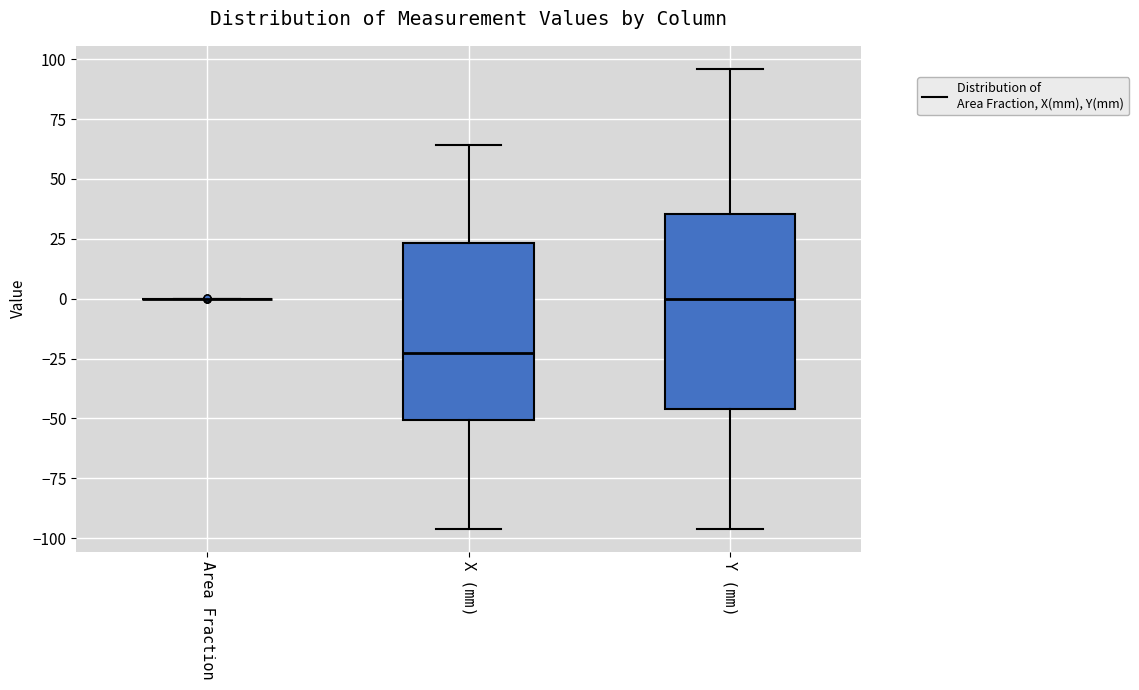

Reading left to right, read every box against the y-axis: the position of its median line, the range the box covers, and the ends of its whiskers. The values are not printed on the chart, so give them approximately, as read against the axis.

Area Fraction: box collapsed to a line at 0, whiskers 0 to 0
X (mm): median -25, box -50 to 25, whiskers -95 to 65
Y (mm): median 0, box -45 to 35, whiskers -95 to 95